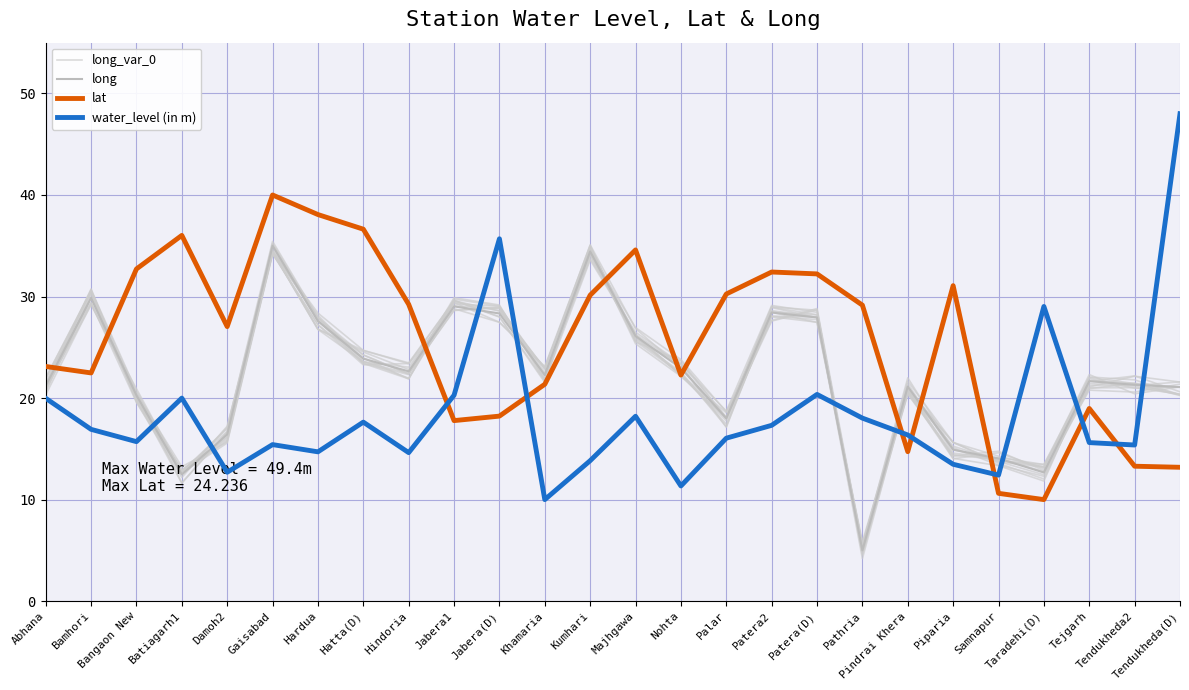

The value of lat at Palar is 10.9. True or false?

False